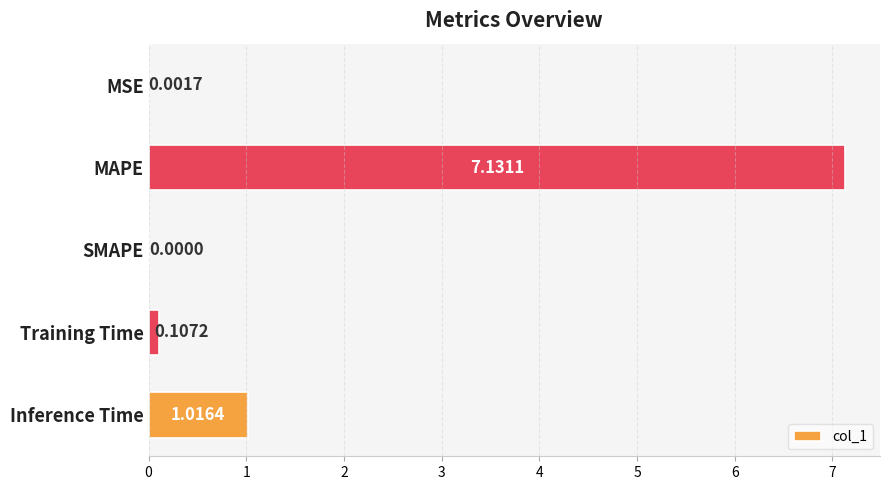

What is the sum of all values?

8.3